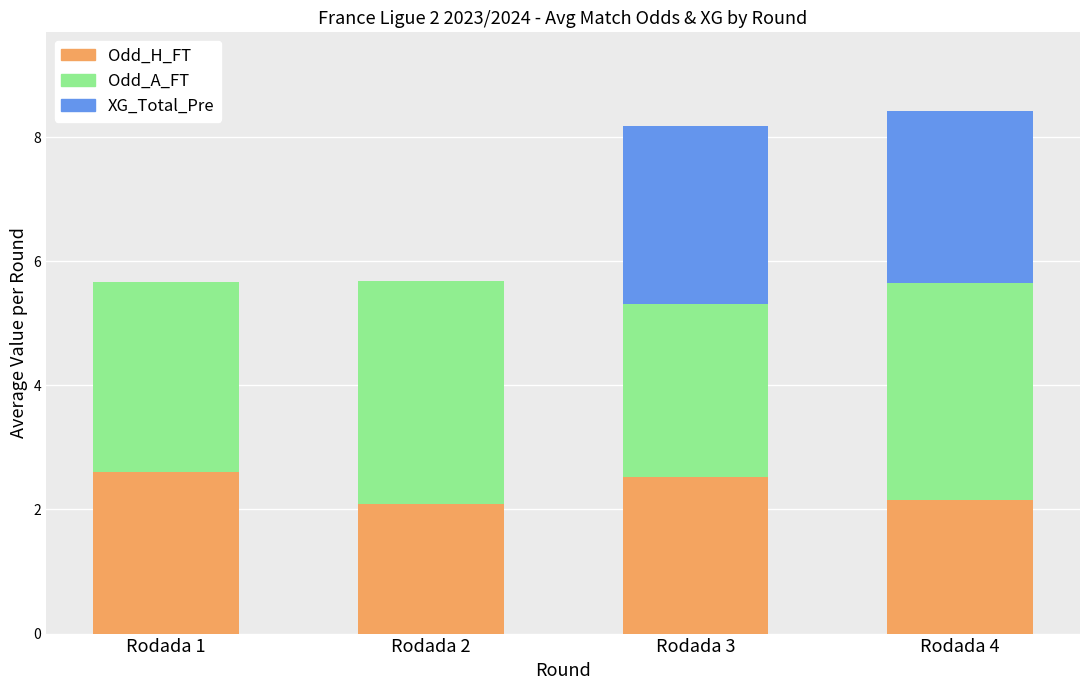

What is the sum of the Odd_H_FT values at Rodada 3 and Rodada 1?

5.1